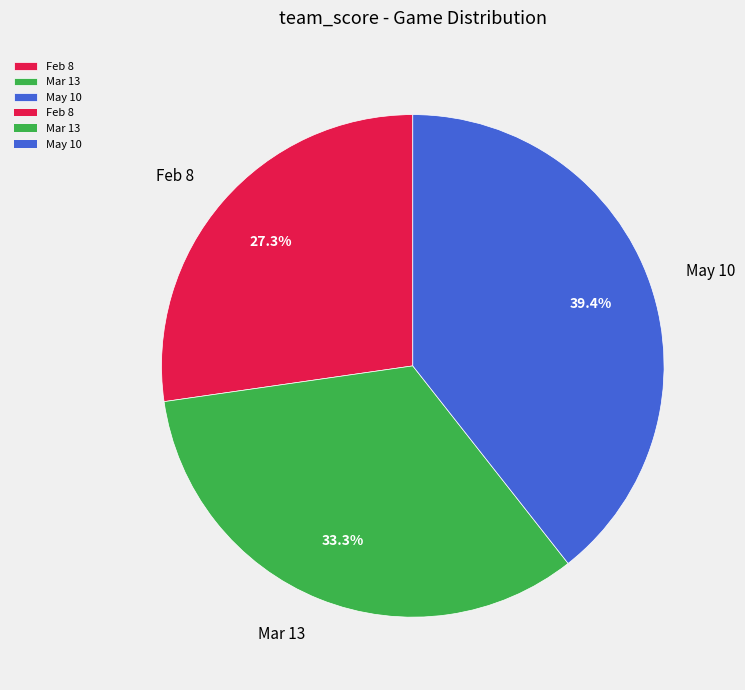

Is there any slice that represents more than half of the pie?

No